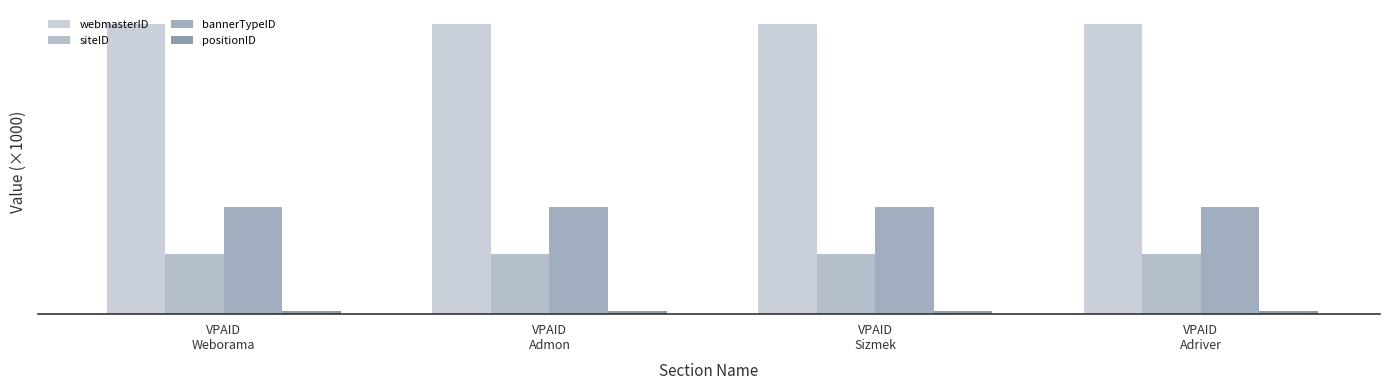

Does the chart contain any negative values?

No